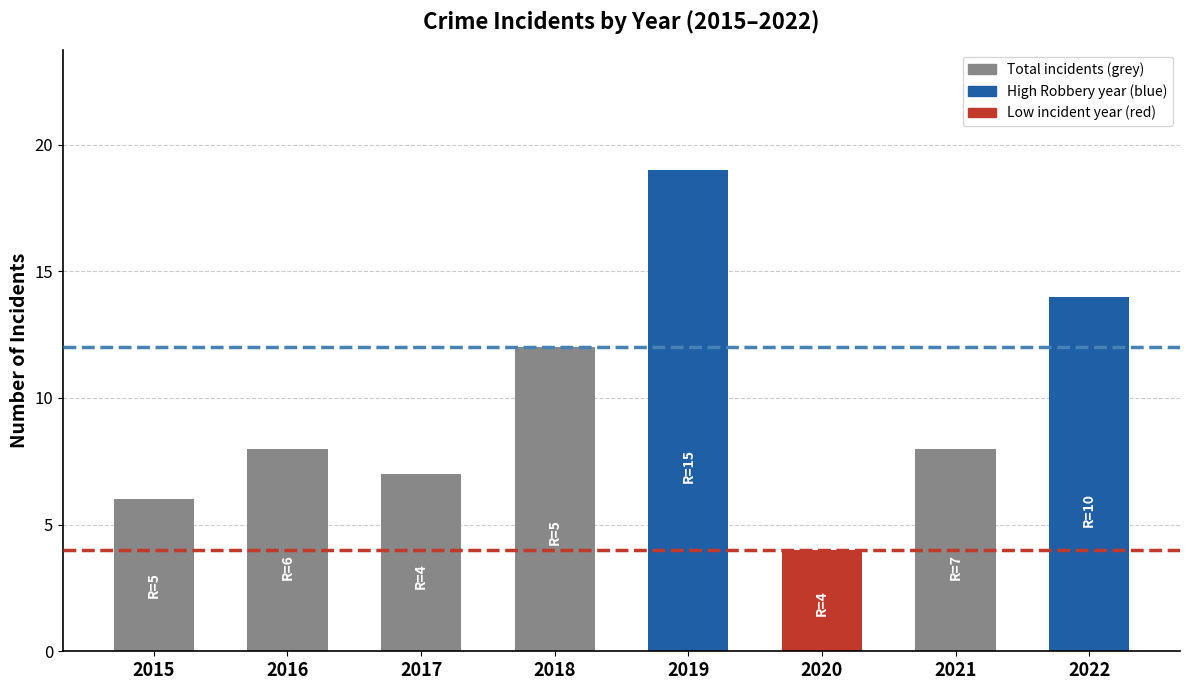

Reading left to right, what are all the values shown in this chart?

6	8	7	12	19	4	8	14